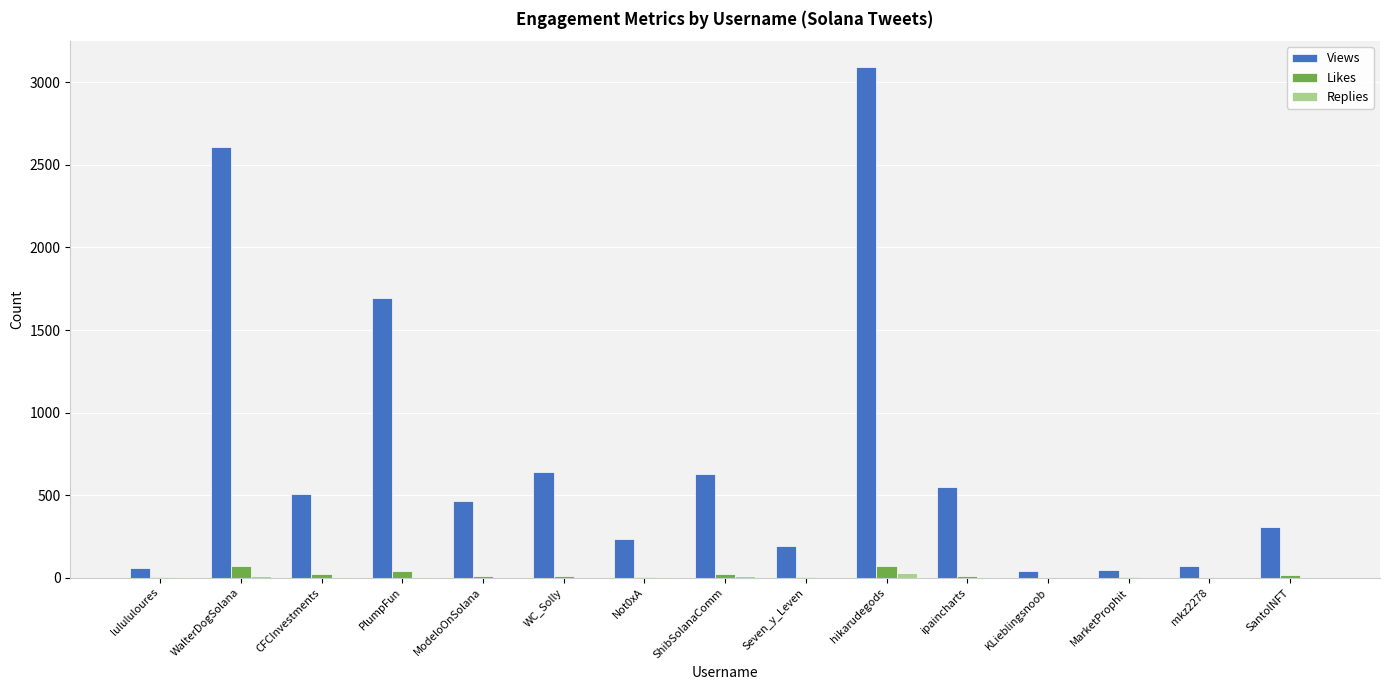

Between ShibSolanaComm and Seven_y_Leven, which series saw the biggest shift?

Views